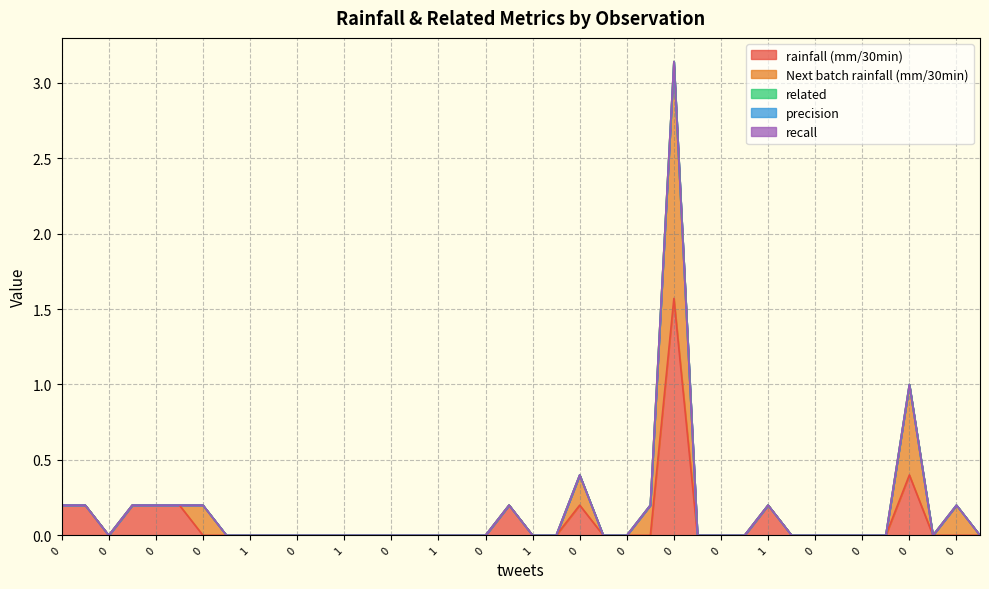

In rainfall (mm/30min), how many points are higher than both neighbors (excluding endpoints)?

5